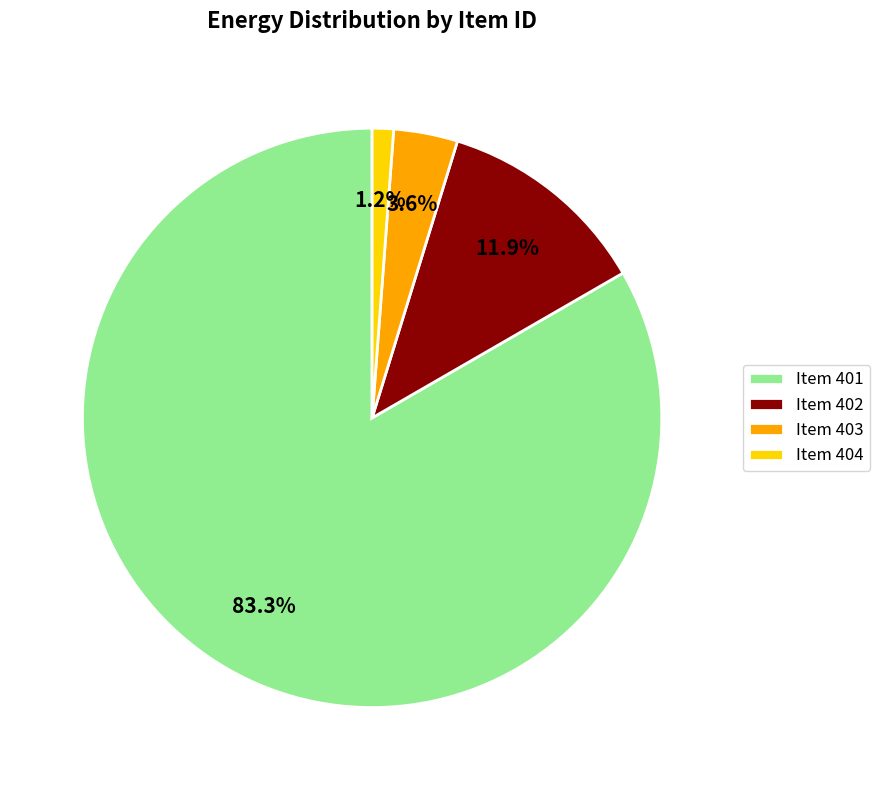

Do Item 402 and Item 401 together represent more than half of the pie?

Yes